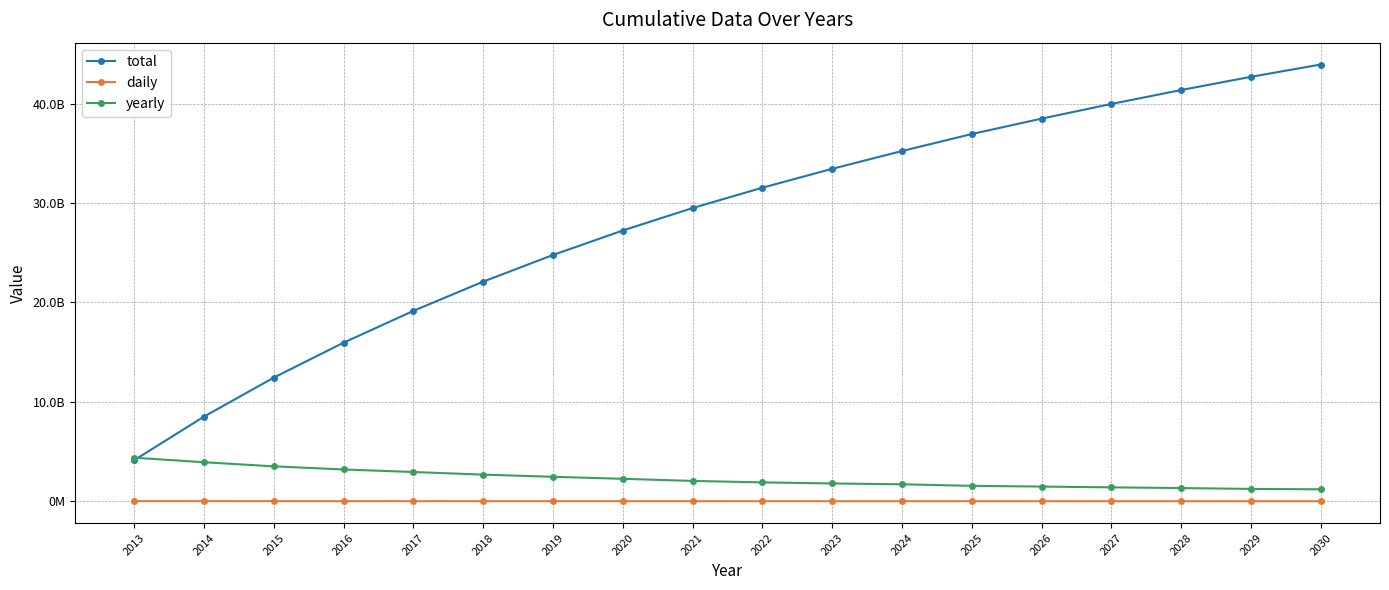

List the series in order of their peak value, lowest first.

daily, yearly, total